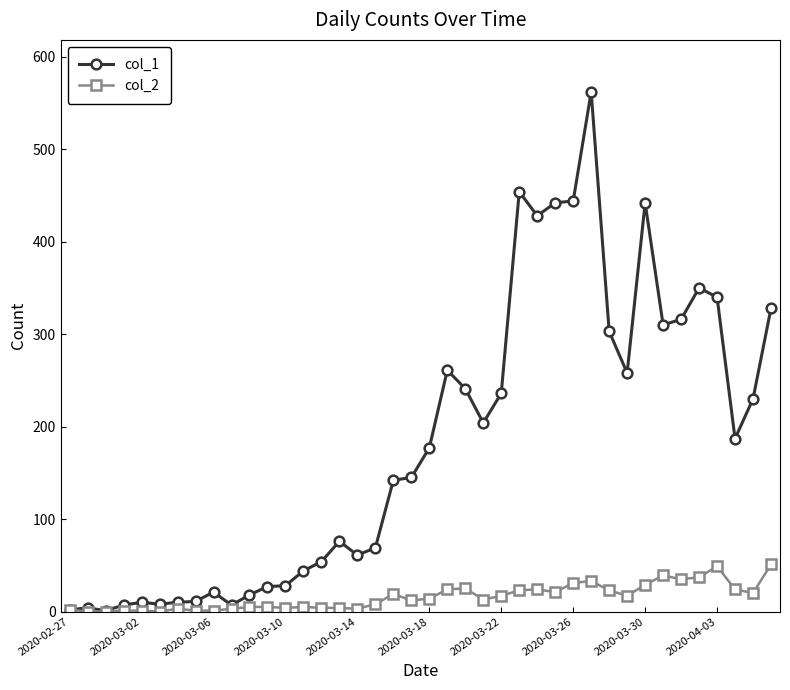

True or false: col_1 has more than 1 interior local peaks.

True